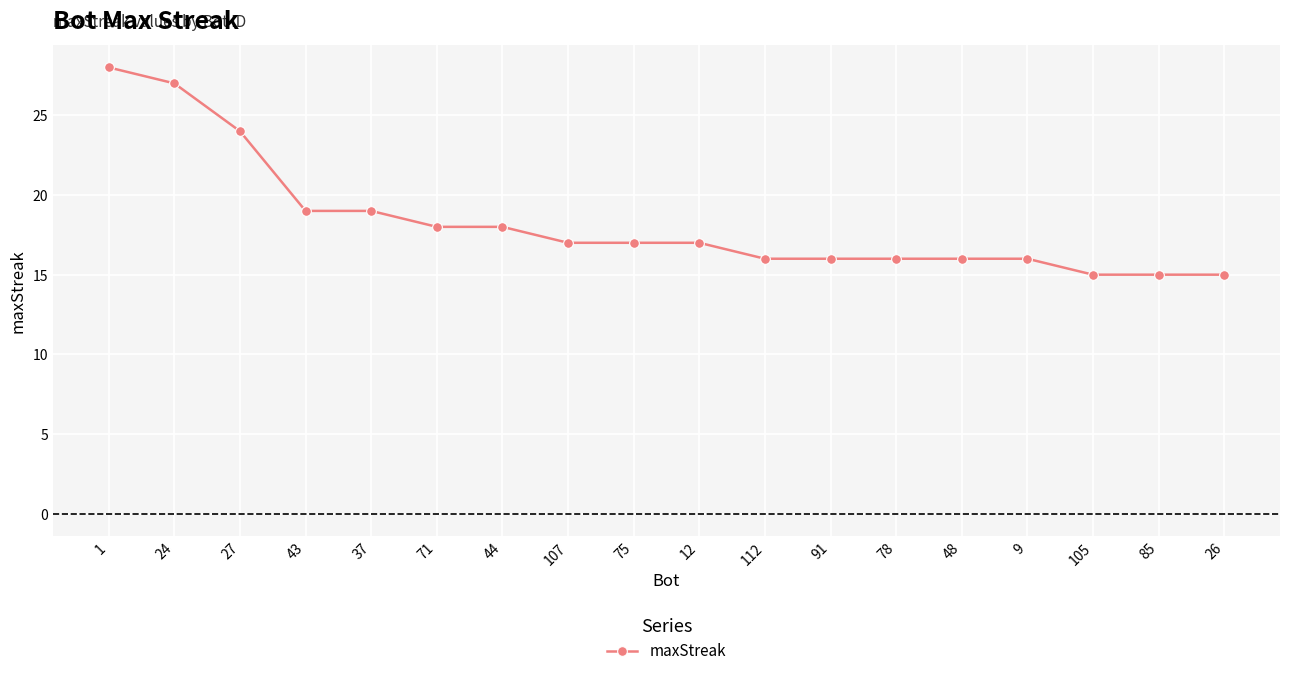

Reading right to left, what are all the values shown in this chart?

15	15	15	16	16	16	16	16	17	17	17	18	18	19	19	24	27	28